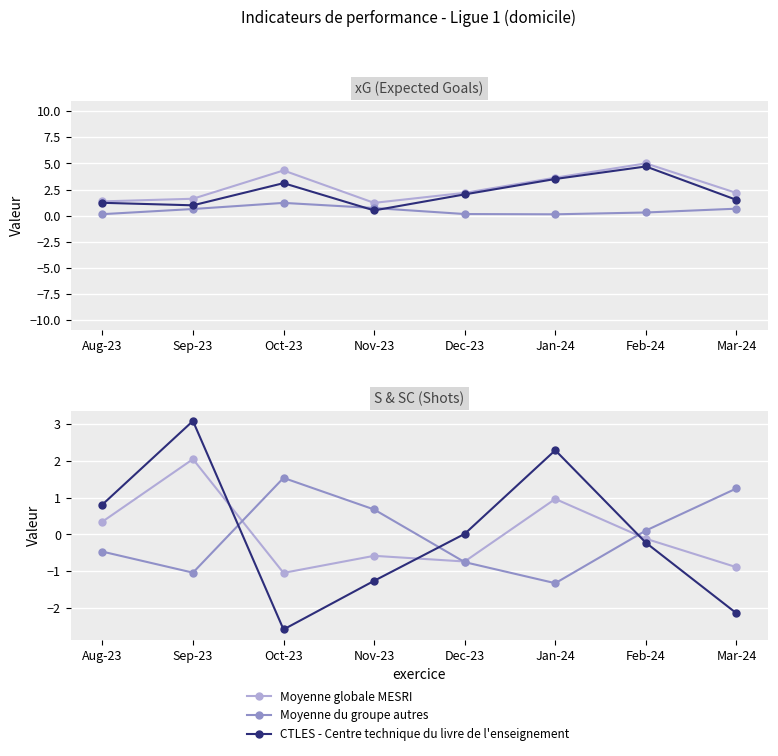

After their last crossing, which series has the higher values: Moyenne du groupe autres or CTLES - Centre technique du livre de l'enseignement?

Moyenne du groupe autres